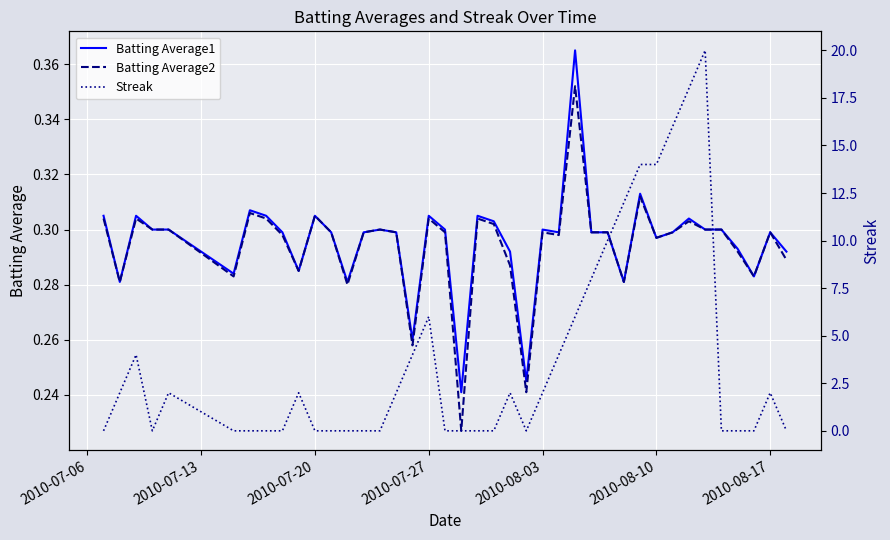

Does the chart display data point markers on the line(s)?

No